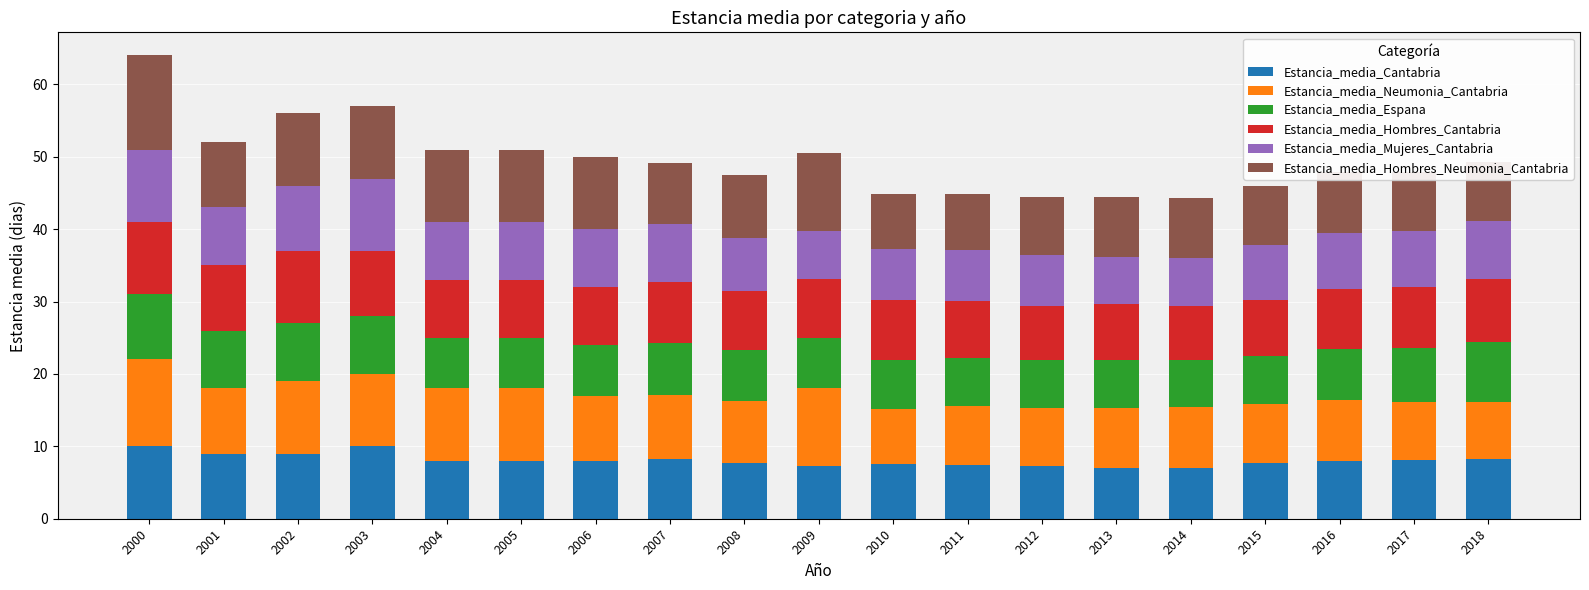

What is the approximate value of Estancia_media_Cantabria at 2015?

7.7